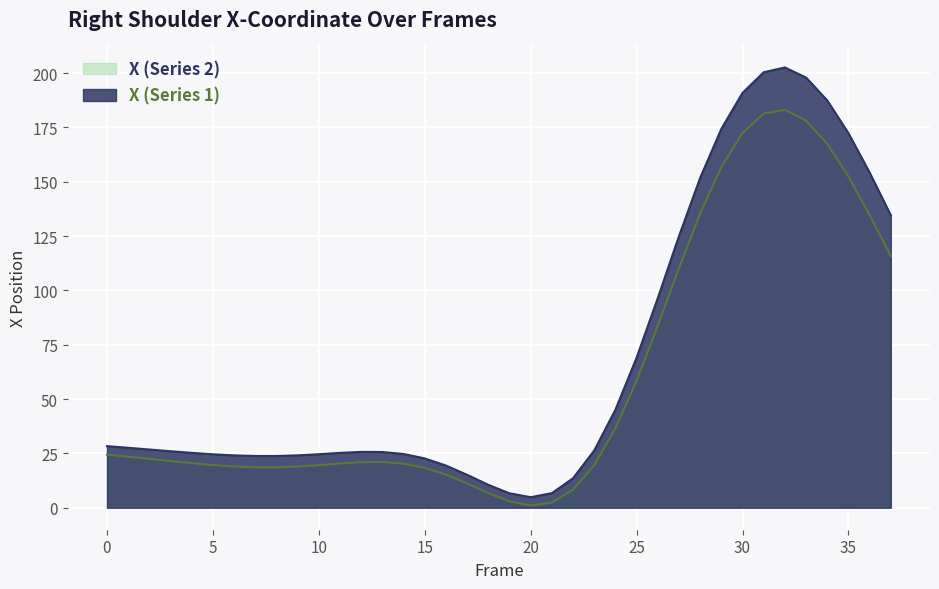

Reading right to left, list all the values displayed in this chart.

X (Series 1): 37=134.5	36=154.2	35=172.3	34=187.4	33=197.9	32=202.6	31=200.4	30=190.8	29=174.3	28=151.7	27=124.9	26=96.4	25=69.0	24=45.1	23=26.3	22=13.6	21=6.7	20=4.8	19=6.6	18=10.5	17=15.1	16=19.4	15=22.7	14=24.7	13=25.6	12=25.7	11=25.2	10=24.6	9=24.1	8=23.8	7=23.8	6=24.1	5=24.6	4=25.2	3=26.0	2=26.8	1=27.6	0=28.3
X (Series 2): 37=115.7	36=134.6	35=152.4	34=167.4	33=178.1	32=183.0	31=181.3	30=172.4	29=156.7	28=135.3	27=110.2	26=83.7	25=58.4	24=36.5	23=19.6	22=8.3	21=2.4	20=1.0	19=2.9	18=6.7	17=11.2	16=15.2	15=18.3	14=20.3	13=21.1	12=21.0	11=20.3	10=19.6	9=18.9	8=18.6	7=18.6	6=19.0	5=19.6	4=20.5	3=21.5	2=22.5	1=23.5	0=24.4